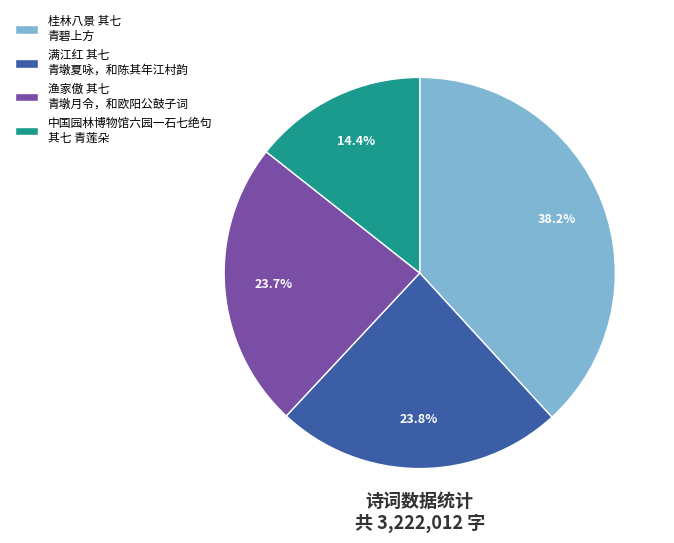

Does any single category account for the majority?

No